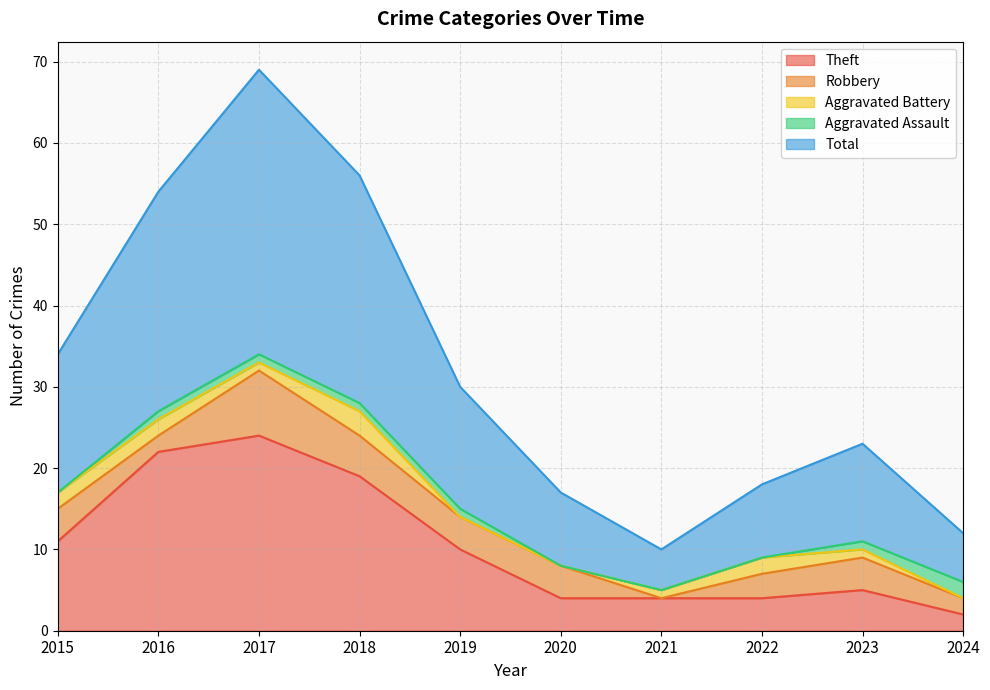

What value does the Robbery series have at 2018?

5